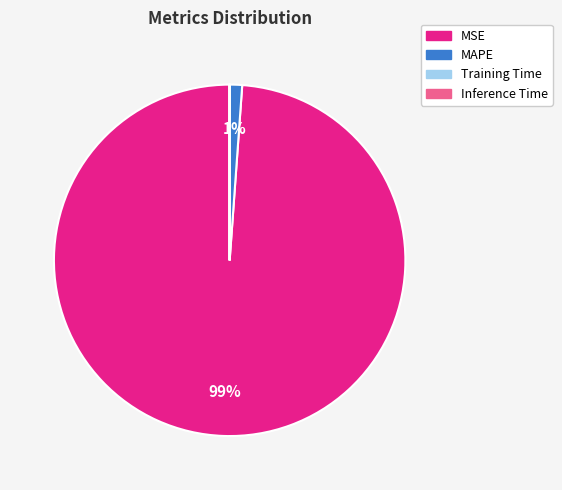

True or false: MSE accounts for 89% of the total.

False